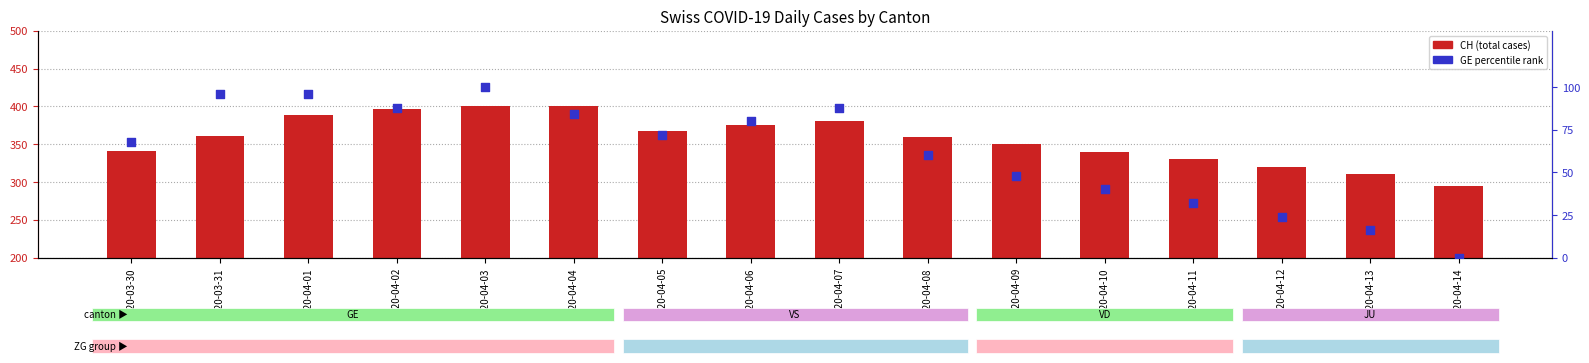

What is the total value across all series at 2020-04-09?

398.0